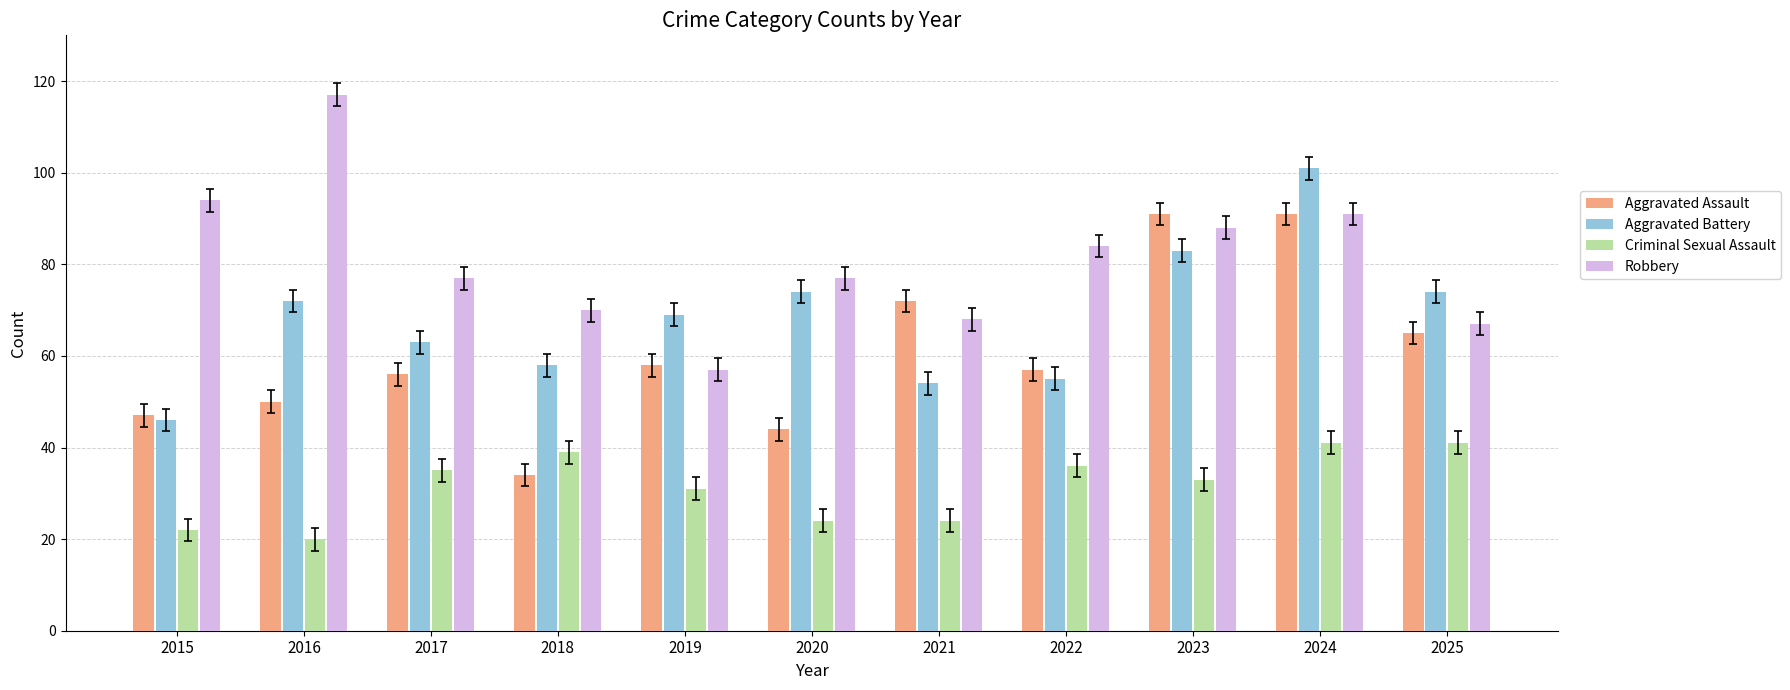

What is the value of the Aggravated Assault bar at the 11th from the left?

65